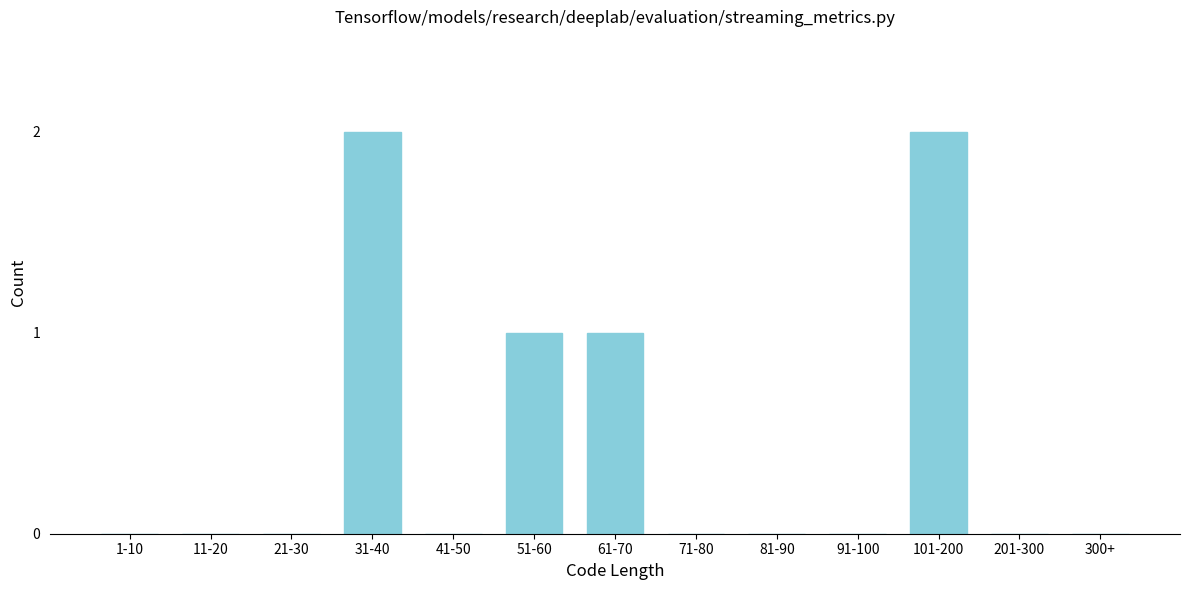

Reading right to left, transcribe all the data shown in this chart.

300+=0	201-300=0	101-200=2	91-100=0	81-90=0	71-80=0	61-70=1	51-60=1	41-50=0	31-40=2	21-30=0	11-20=0	1-10=0